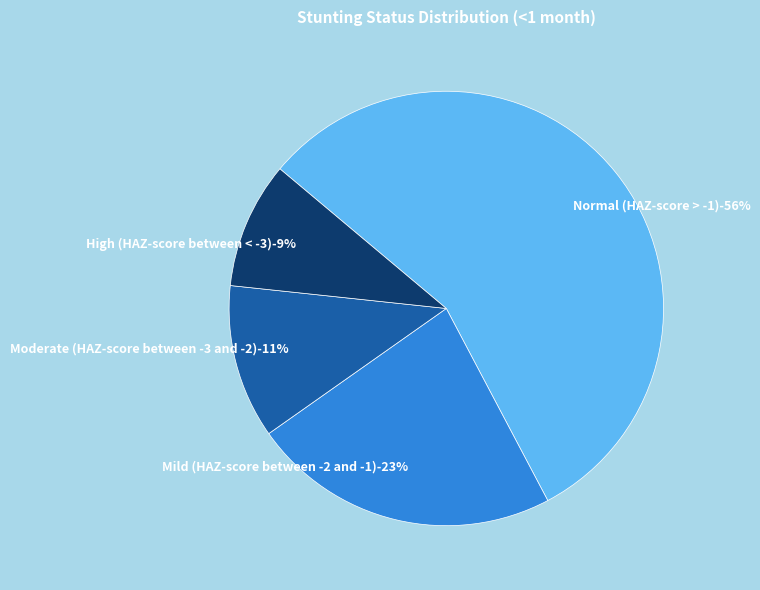

True or false: Mild (HAZ-score between -2 and -1) accounts for 23% of the total.

True